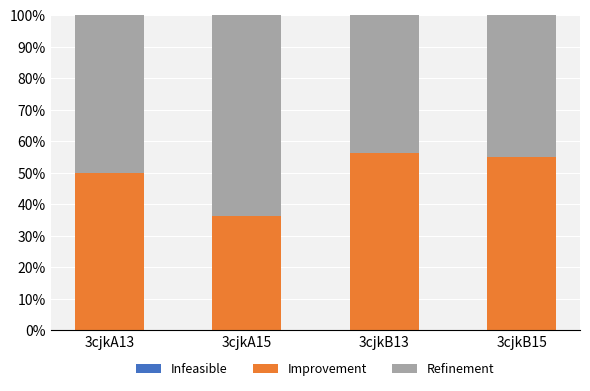

What is the total value across all series at 3cjkB13?

100.0